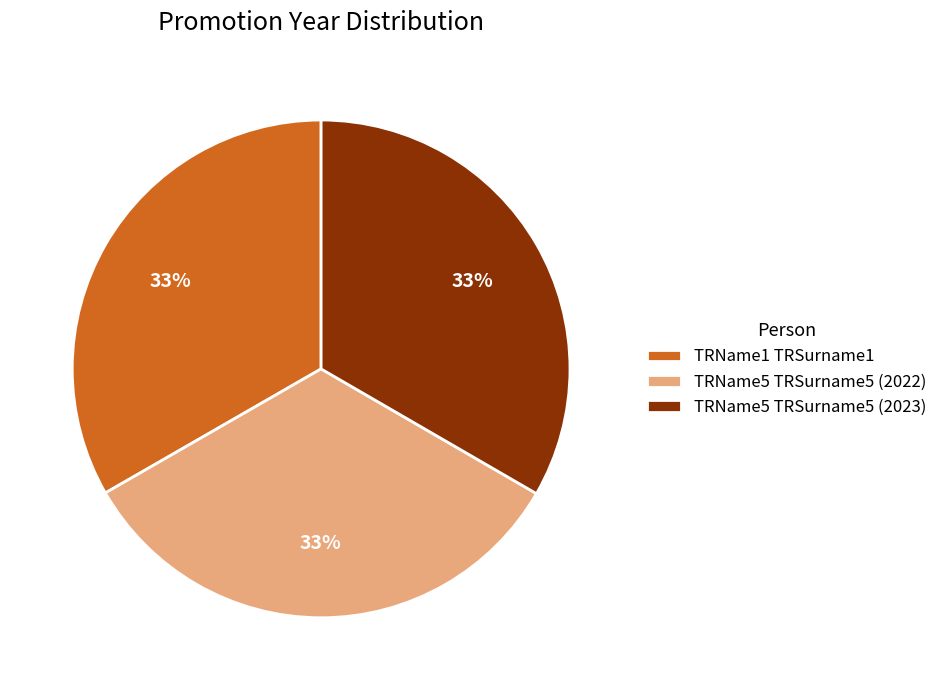

Is there a majority slice in this chart?

No